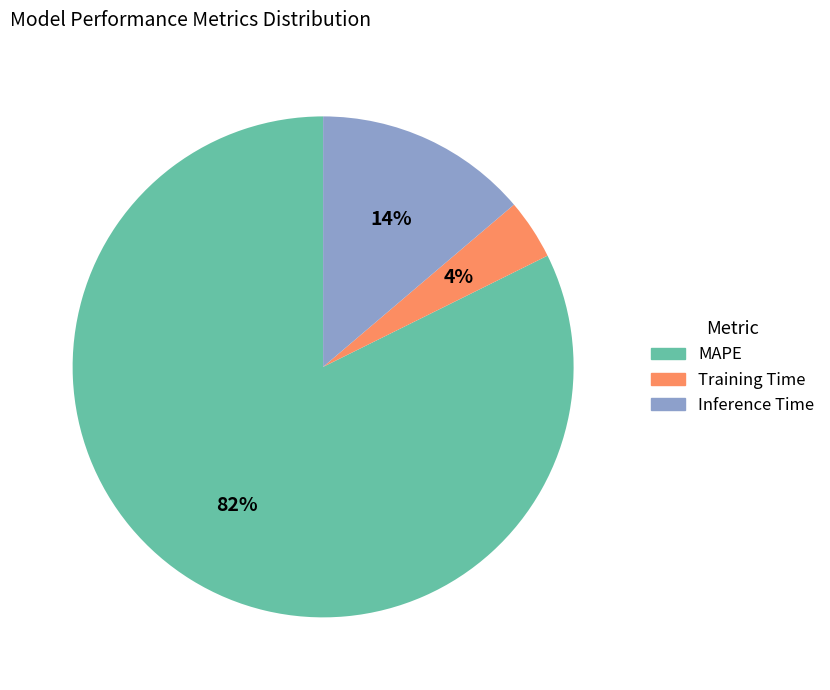

What percentage is the Training Time slice, to the nearest percent?

4%